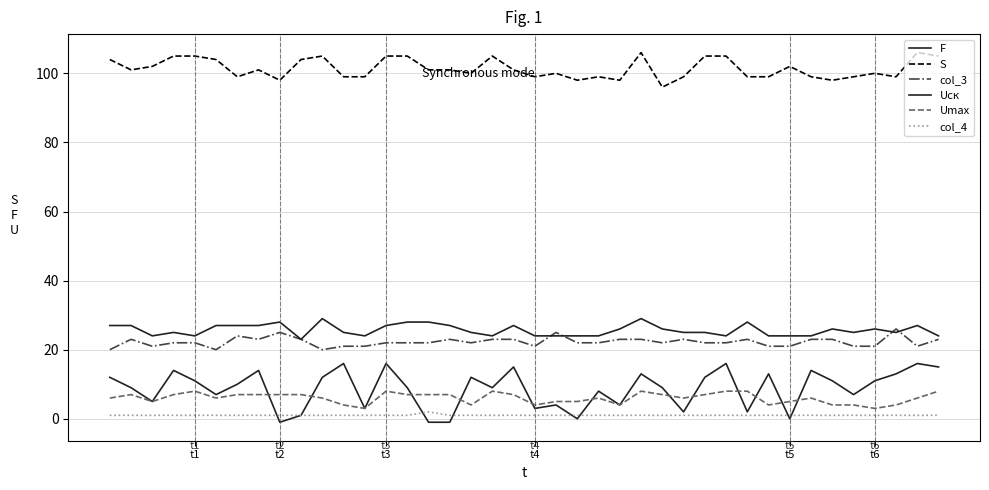

How many lines are shown in the chart?

6